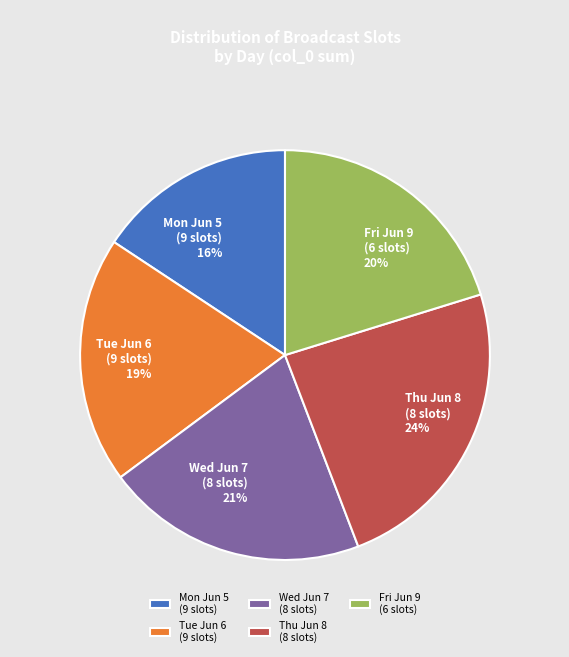

Is there any slice that represents more than half of the pie?

No